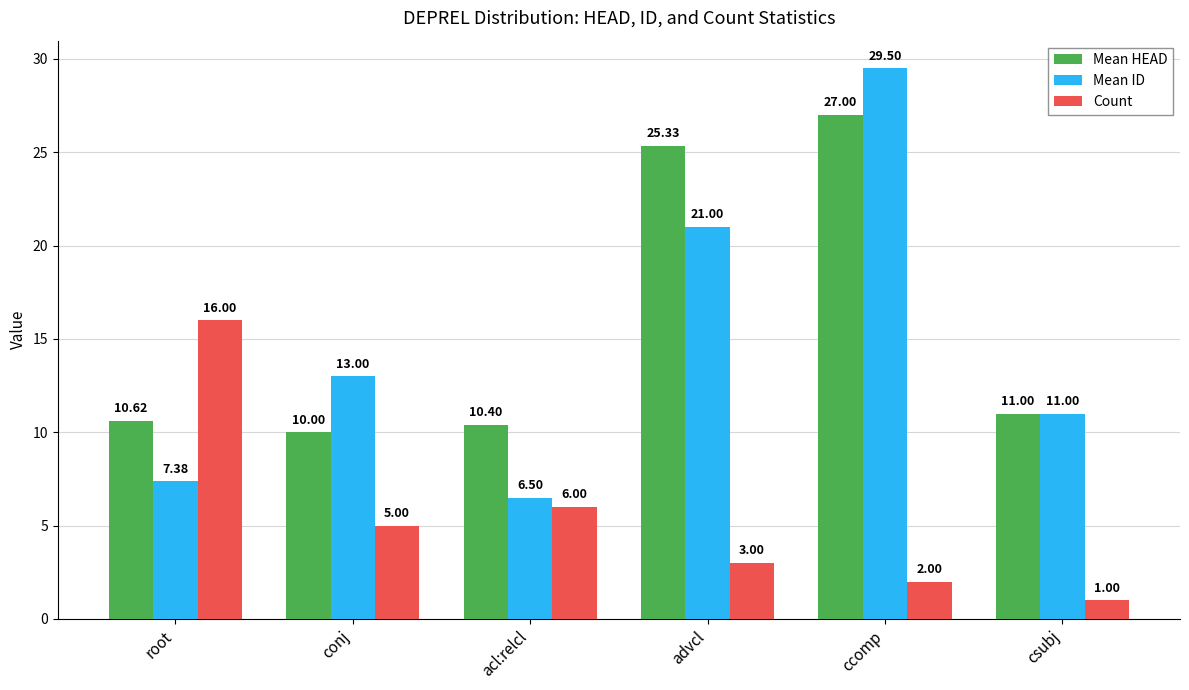

What is the minimum value shown in the chart?

1.0